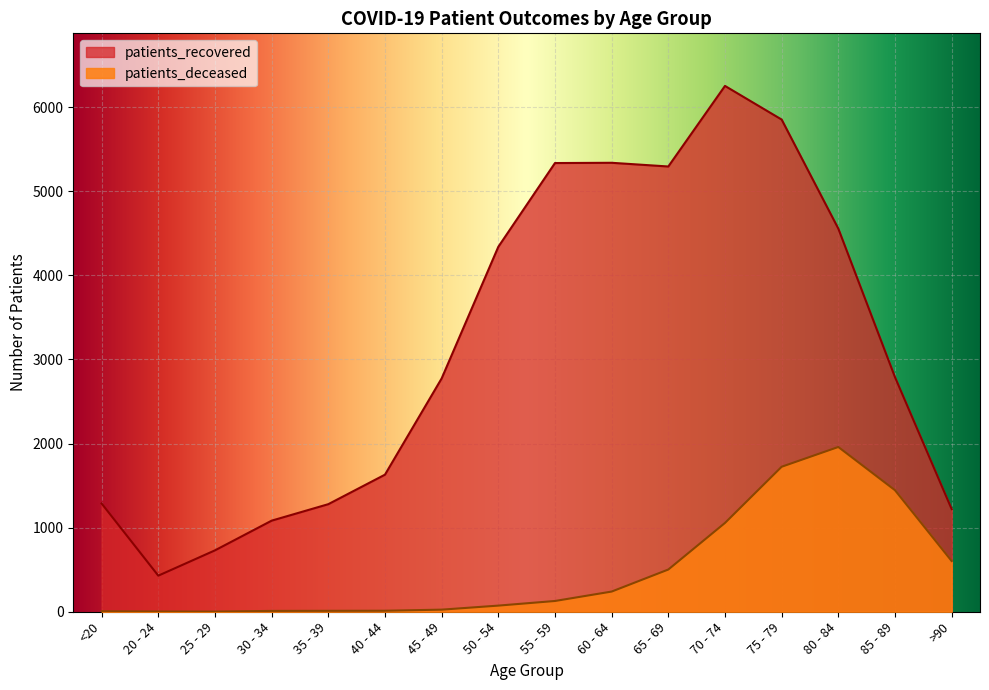

At which label is patients_recovered closest to 3340?

85 - 89